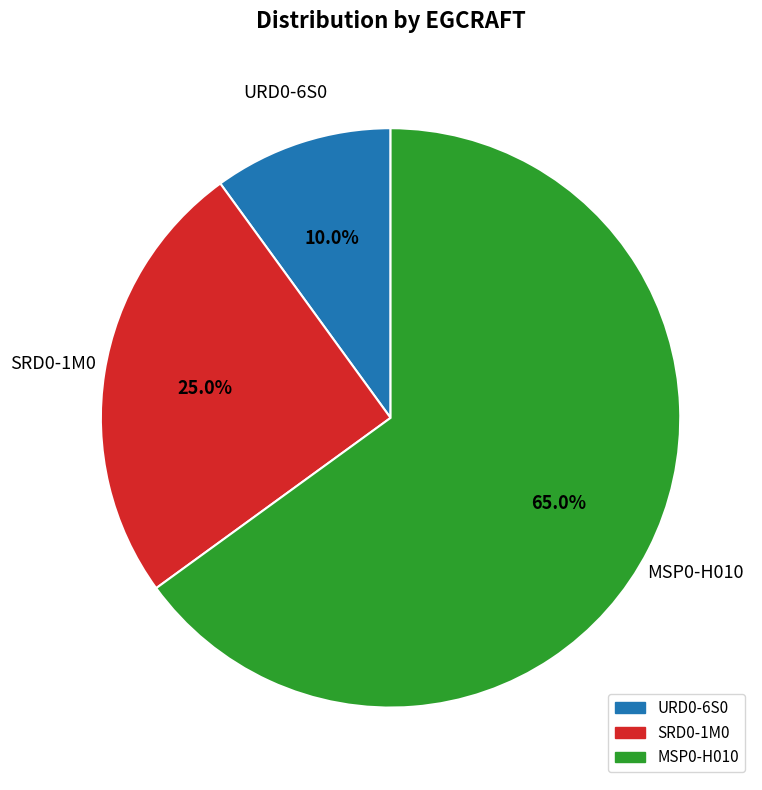

Is there any slice that represents more than half of the pie?

Yes